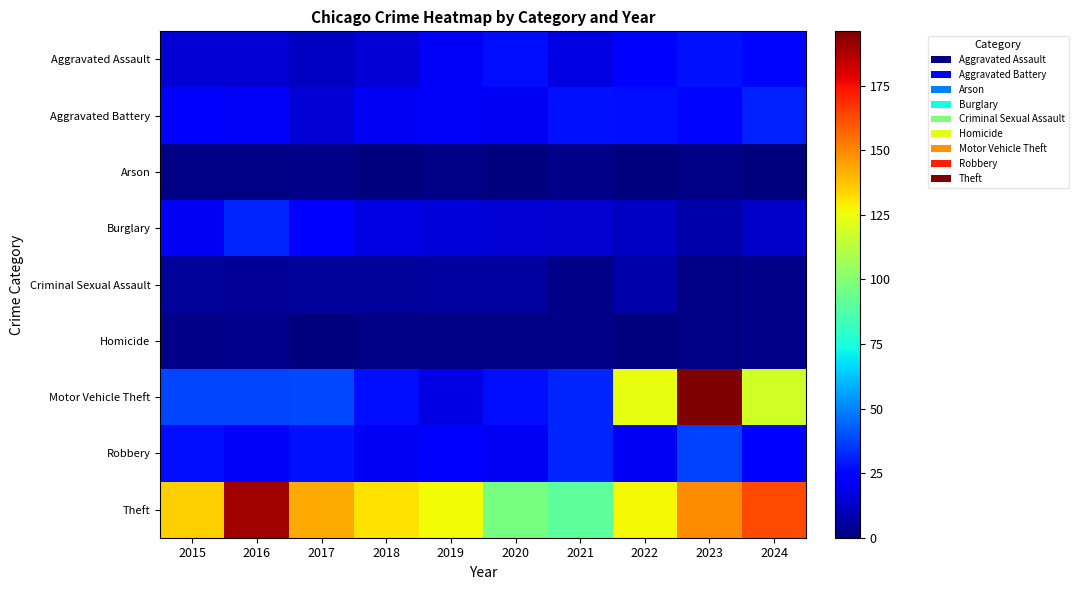

Rank the series at 2021 from lowest to highest value.

Arson, Criminal Sexual Assault, Homicide, Burglary, Aggravated Assault, Aggravated Battery, Motor Vehicle Theft, Robbery, Theft